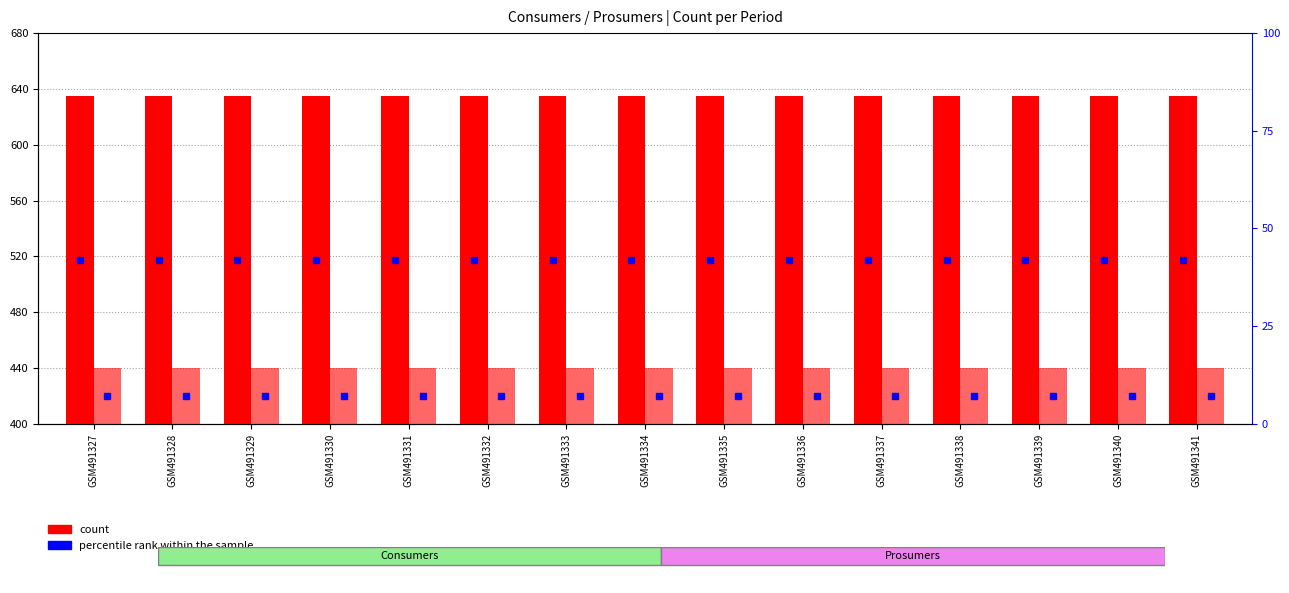

Is the value of Prosumers at GSM491341 greater than the value of Consumers at GSM491329?

No